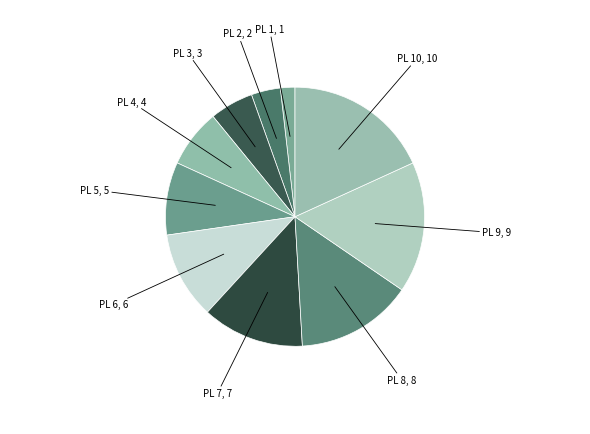

Count the number of slices in the pie.

10